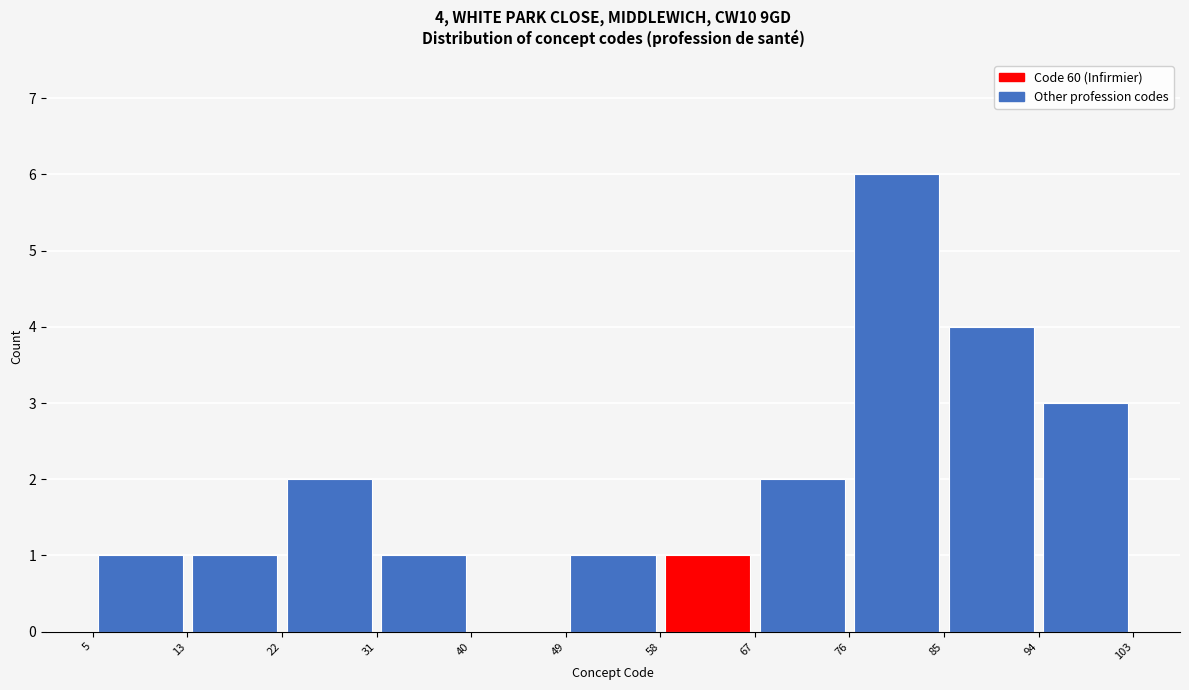

Which range on the x-axis has the tallest bar?

76 to 85